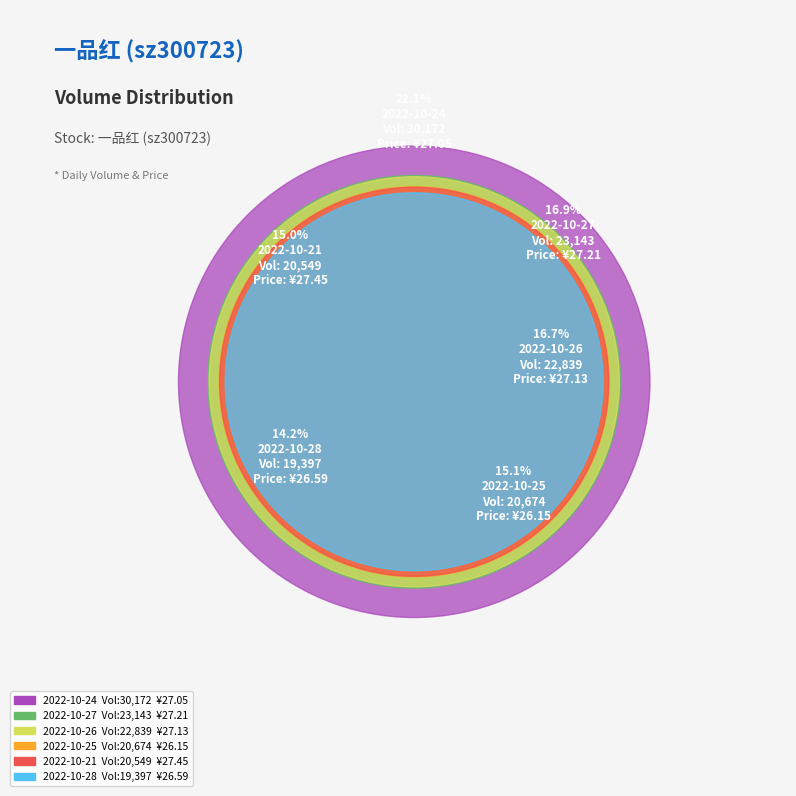

What percentage is the 22839 slice, to the nearest percent?

17%